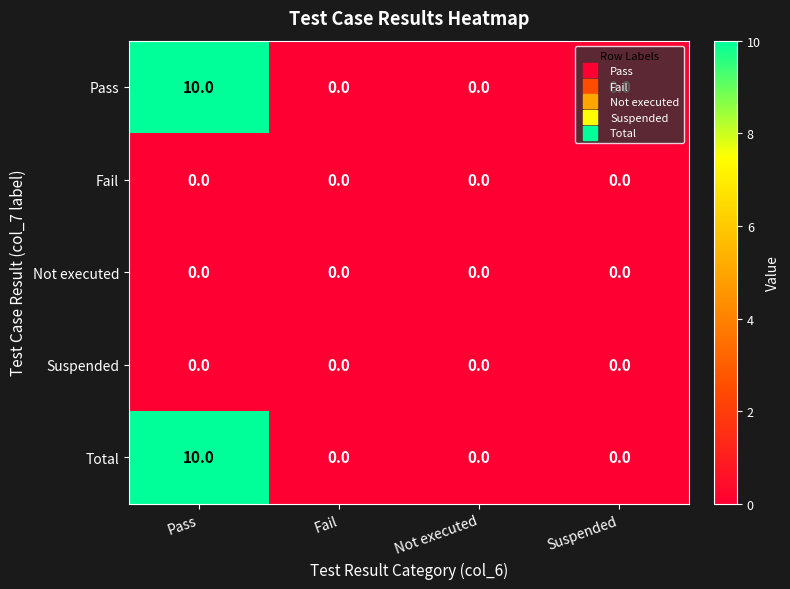

The Fail series shows 0 at Pass. True or false?

True